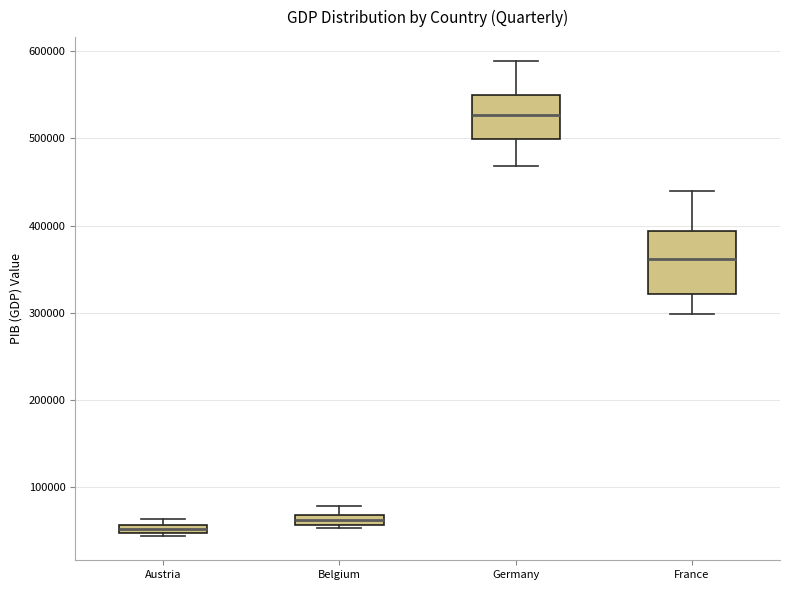

Where does the upper whisker of the box for Belgium end on the y-axis? The values are not printed on the chart, so give them approximately, as read against the axis.

80000